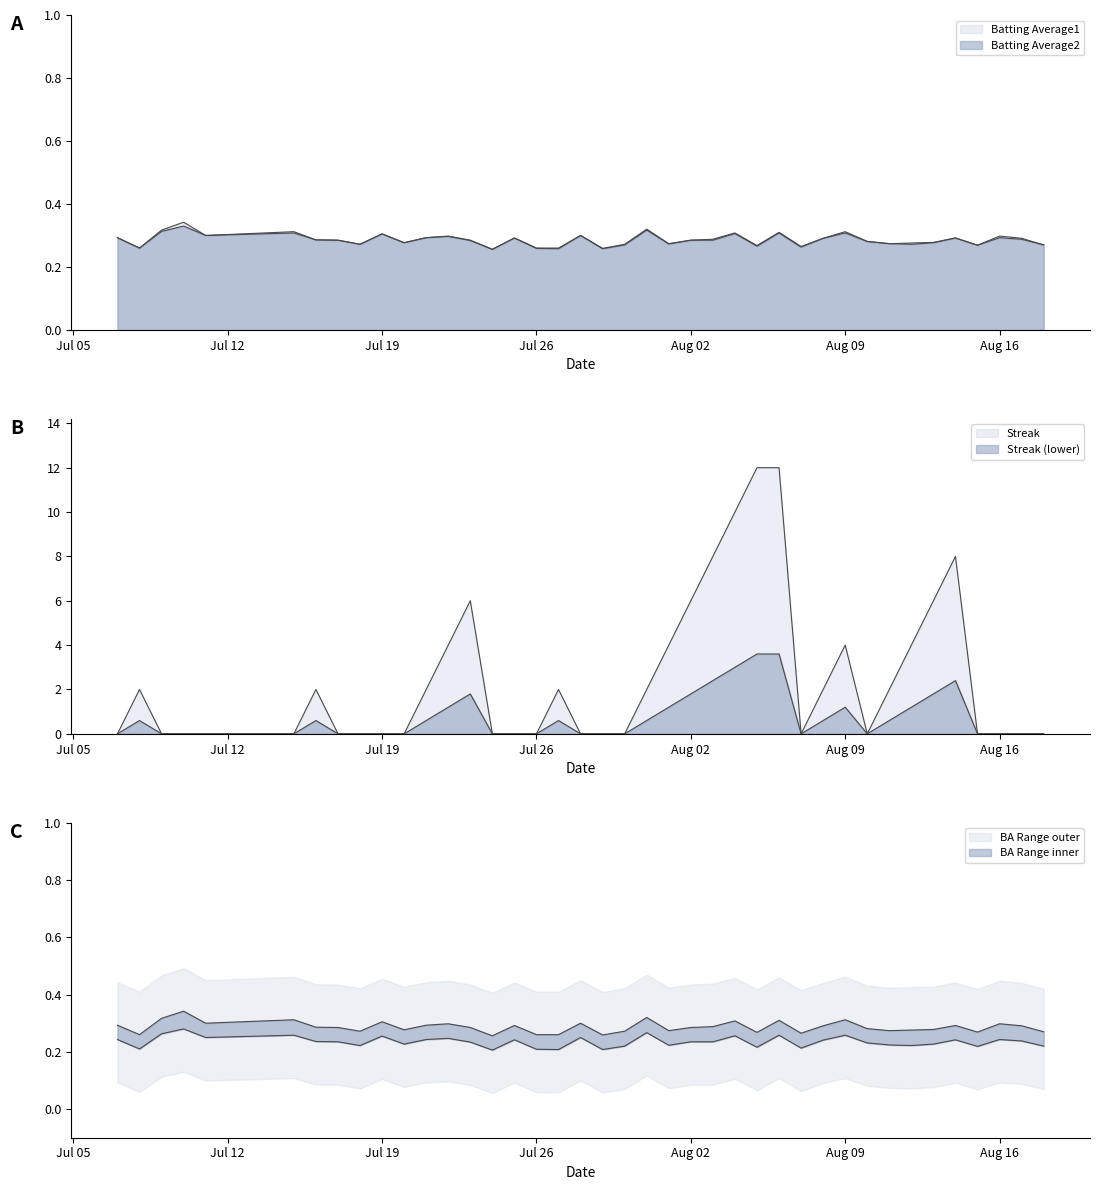

Is the value of Streak at 21 greater than the value of Batting Average2 at Jul 12?

Yes